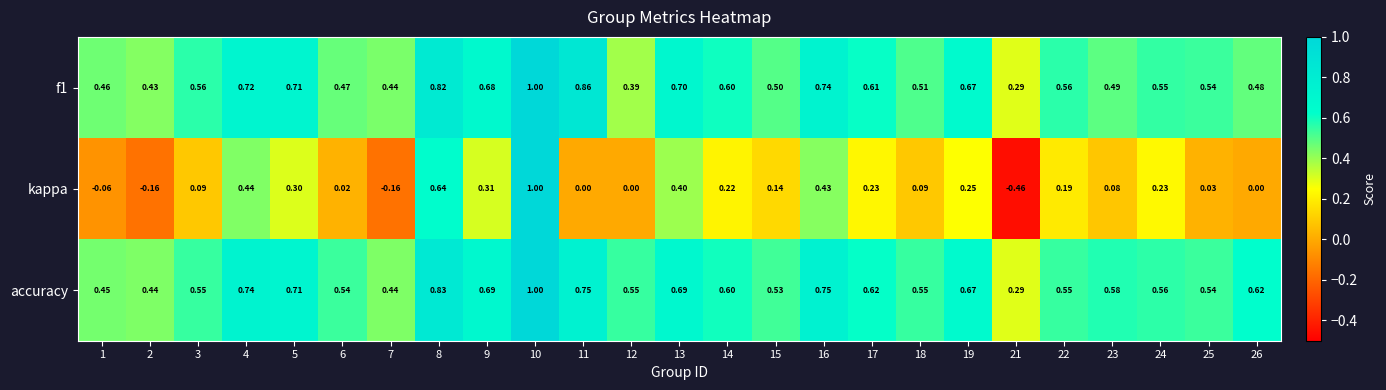

Between 4 and 12, which series saw the biggest shift?

kappa